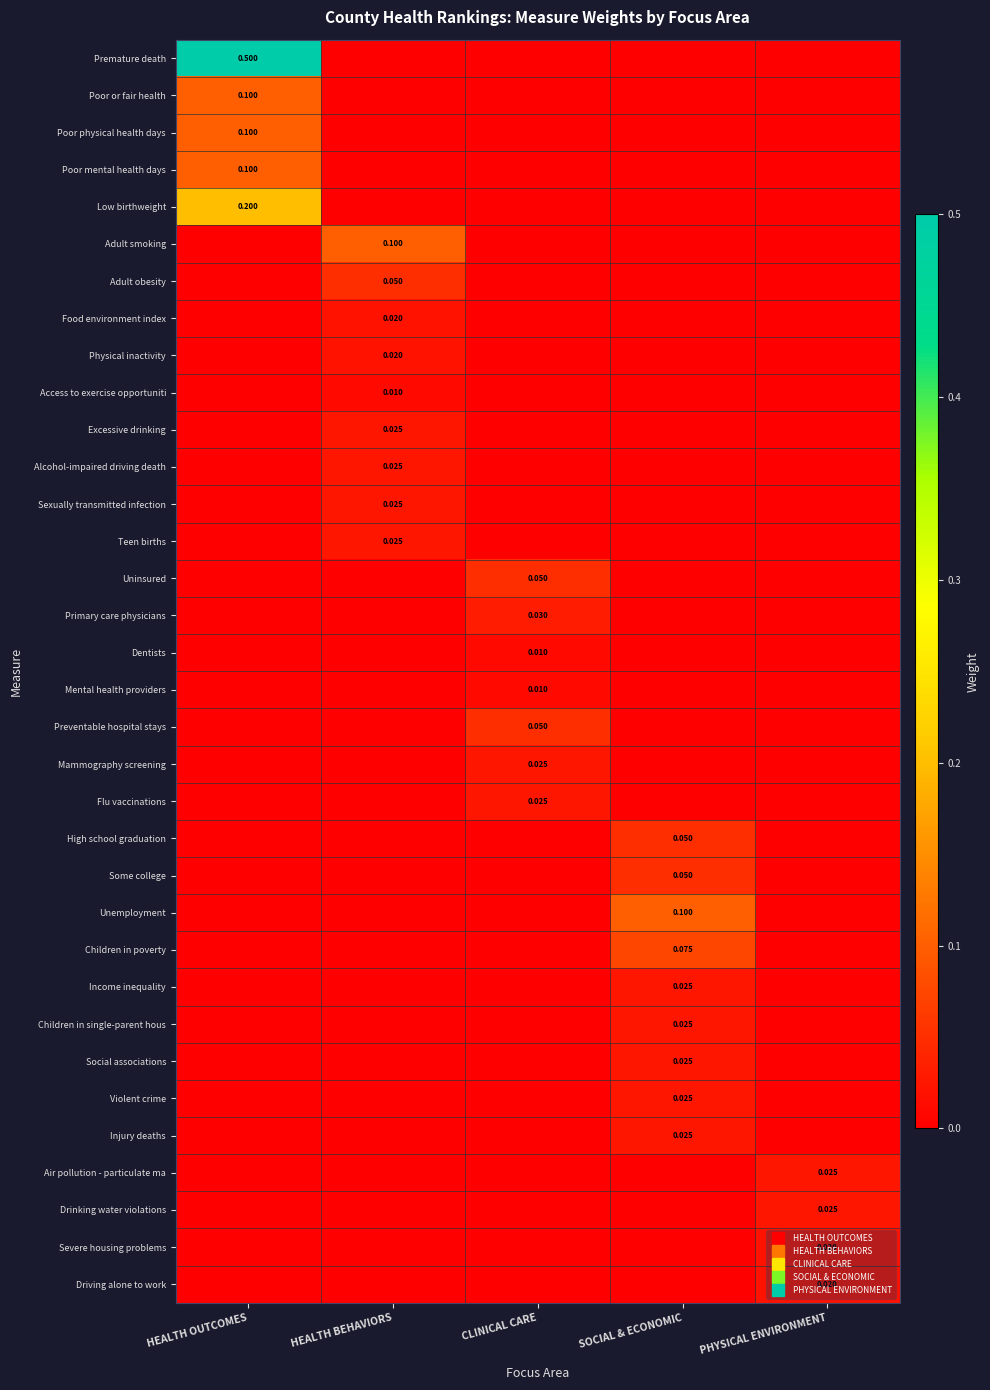

What is the total value across all series at HEALTH OUTCOMES?

1.0